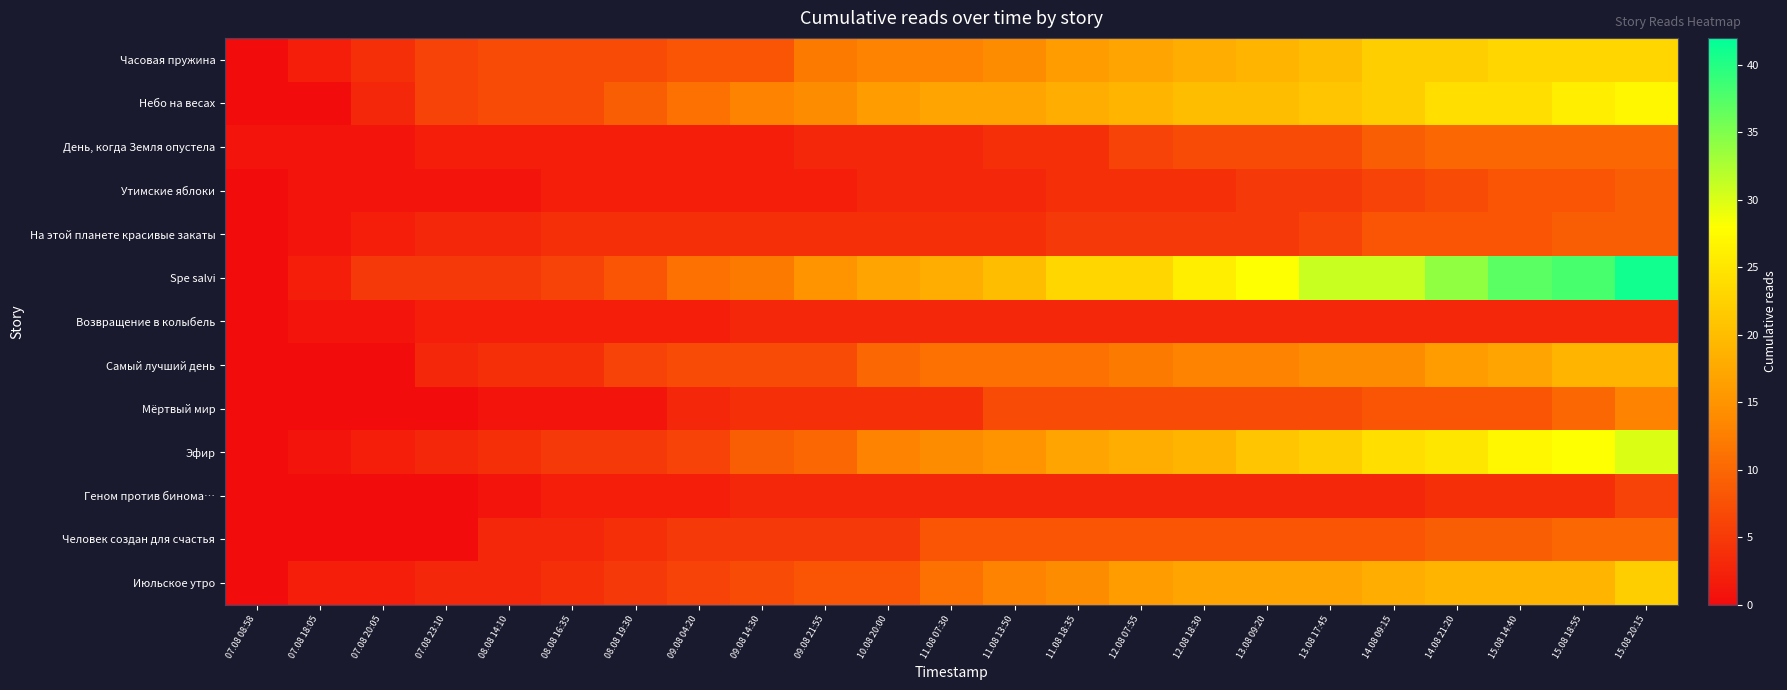

Which series has the largest total across all categories?

Spe salvi